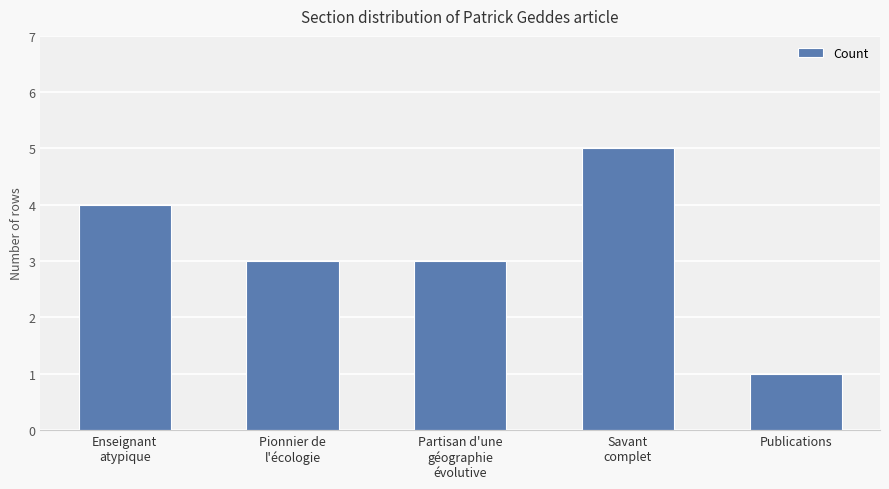

What is the average value?

3